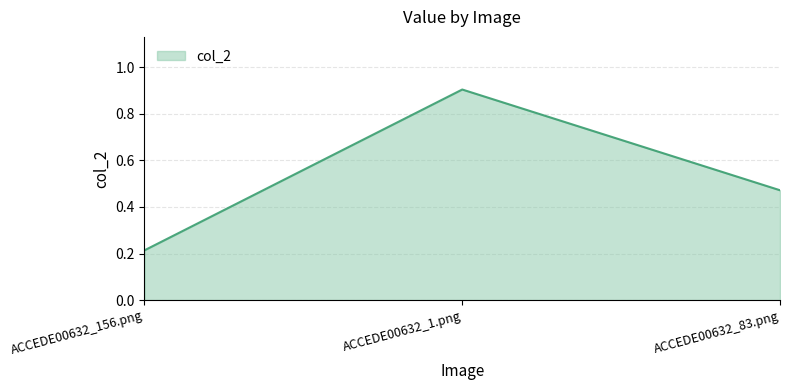

Between ACCEDE00632_1.png and ACCEDE00632_156.png, which is larger?

ACCEDE00632_1.png